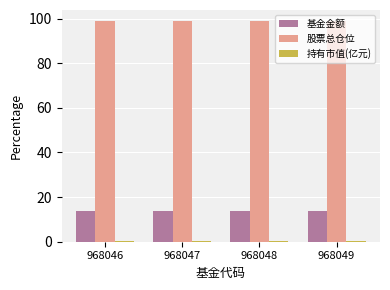

Are the bars horizontal?

No